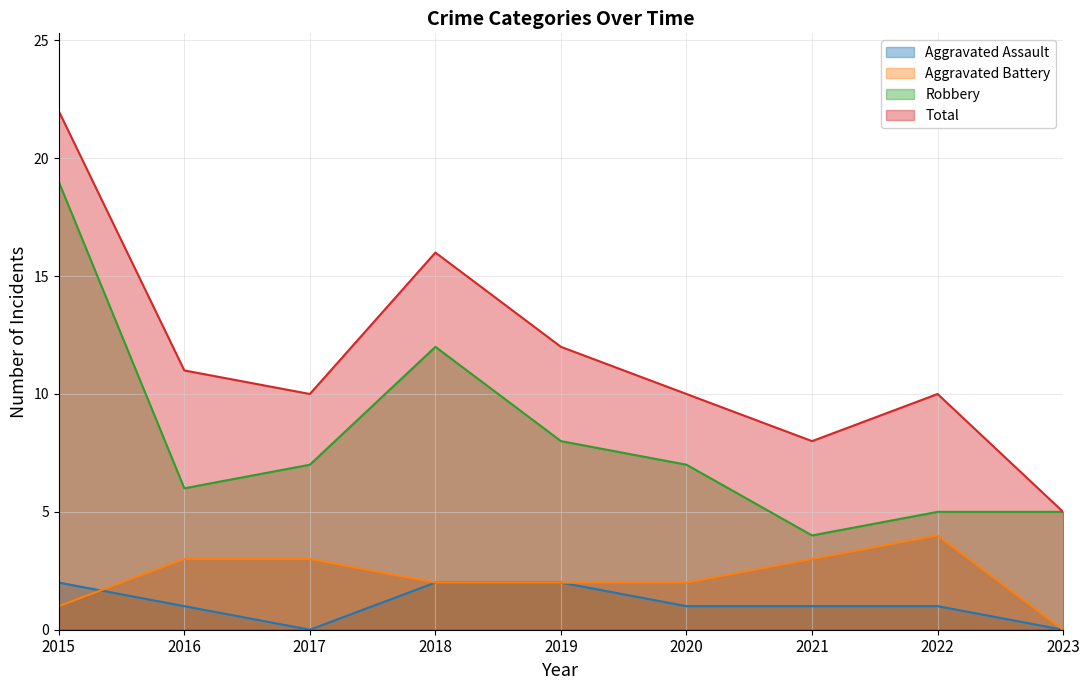

What is the value of the Robbery point at the 6th from the left?

7